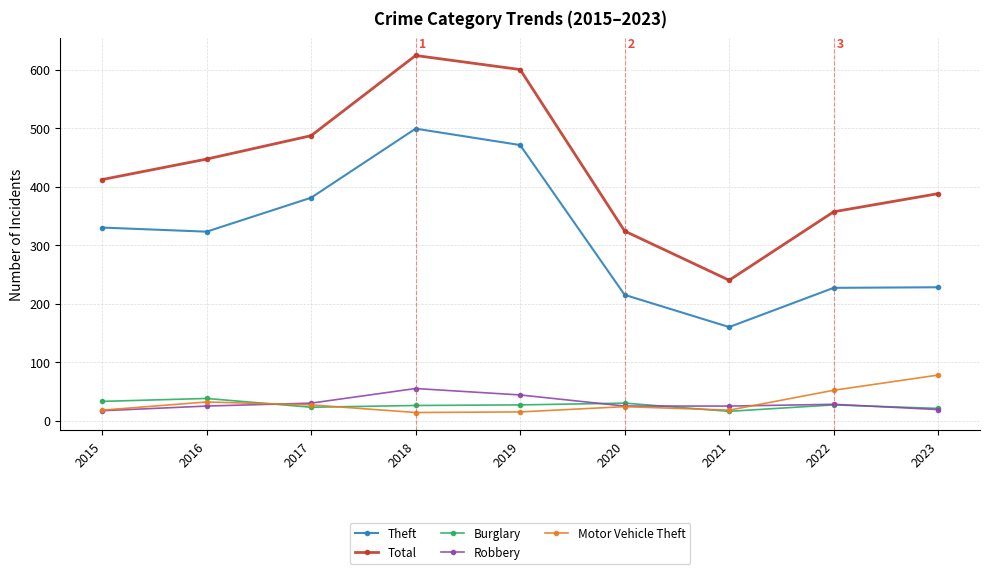

Is it true that Theft equals 471 at 2019?

True